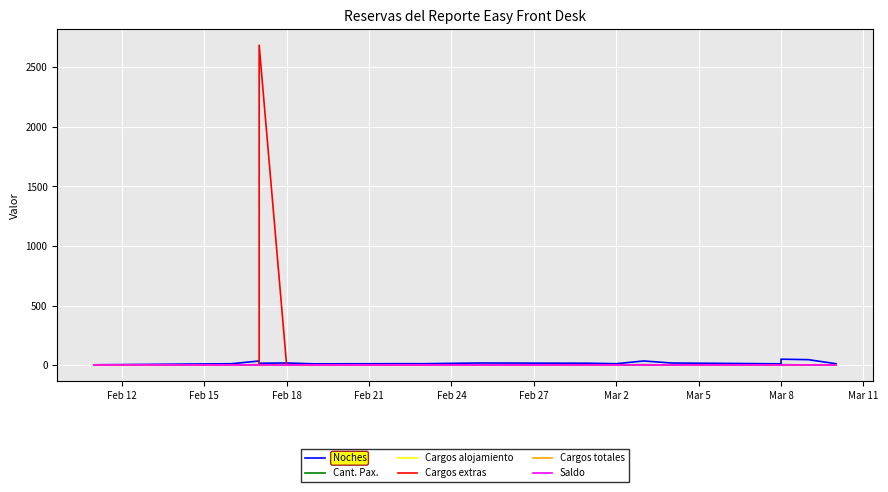

What is the label of the 7th point from the left?

Mar 2